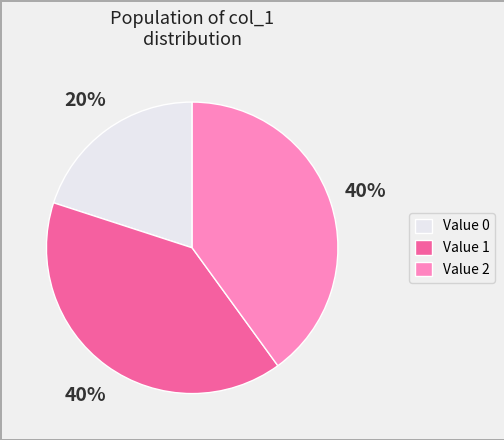

Approximately how many times larger is the value at Value 0 compared to Value 2?

0.5